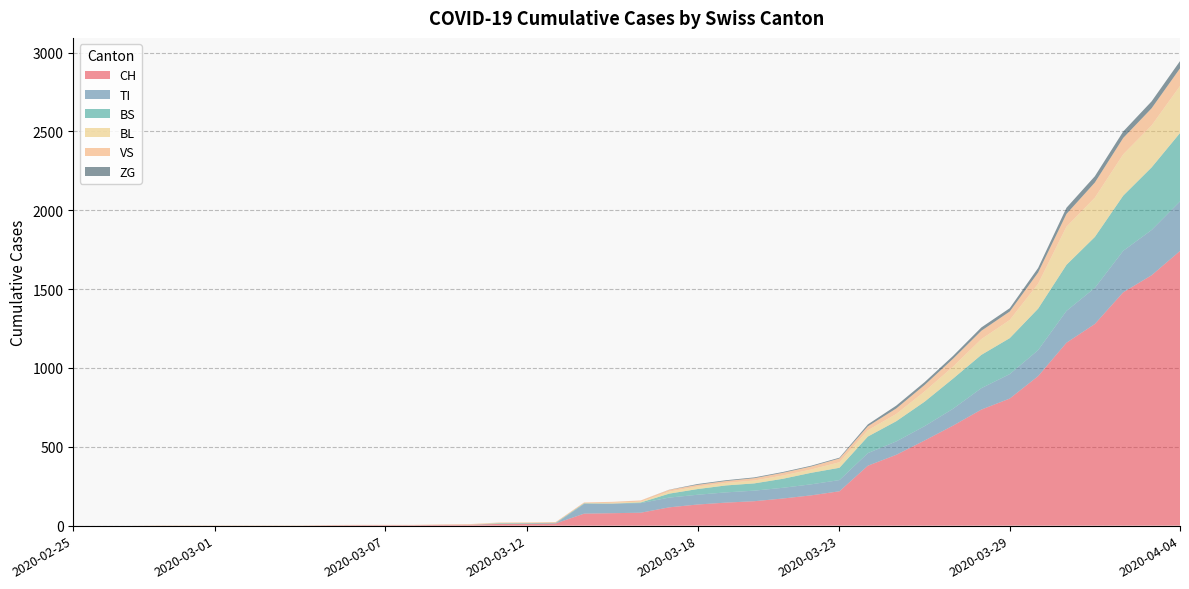

Reading left to right, extract all data points from this chart.

CH: 0	0	0	0	0	0	0	0	0	2	3	3	3	5	6	11	12	14	76	79	82	116	134	146	155	172	192	218	380	449	540	634	736	806	948	1160	1279	1480	1588	1742
TI: 0	0	0	0	0	0	0	0	0	0	0	0	0	0	0	0	0	0	61	61	61	62	62	65	67	68	70	71	80	85	91	107	136	155	165	202	229	263	287	314
BS: 0	0	0	0	0	0	0	0	0	0	0	0	0	0	0	4	4	4	4	0	4	25	36	44	46	57	73	78	105	128	155	191	211	228	263	292	323	350	397	434
BL: 0	0	0	0	0	0	0	0	0	0	0	0	0	1	2	2	2	0	0	5	5	13	16	16	18	21	21	35	40	46	65	76	100	115	158	242	249	262	266	298
VS: 0	0	0	2	2	2	2	2	2	2	2	2	2	2	2	3	3	5	6	6	8	11	11	12	15	17	19	24	25	35	41	50	53	54	71	81	96	104	109	112
ZG: 0	0	0	0	0	0	0	0	0	0	0	0	0	0	0	0	0	0	0	0	0	1	5	5	5	5	5	5	12	18	18	18	21	21	29	39	40	41	44	46